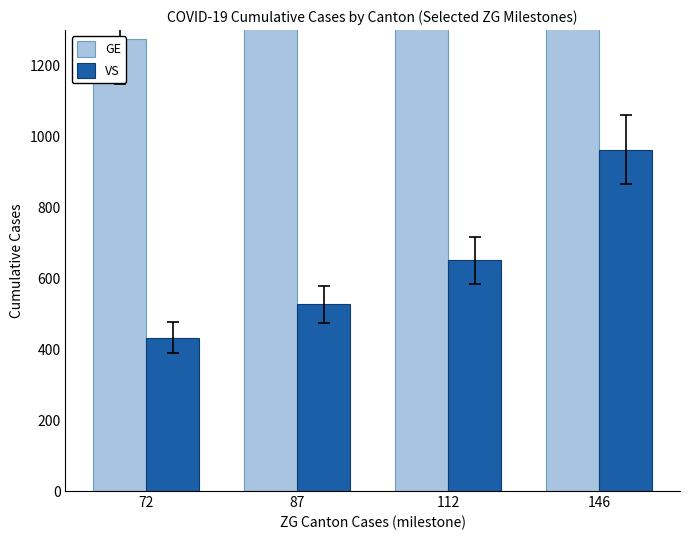

Rank the series at 87 from lowest to highest value.

VS, GE